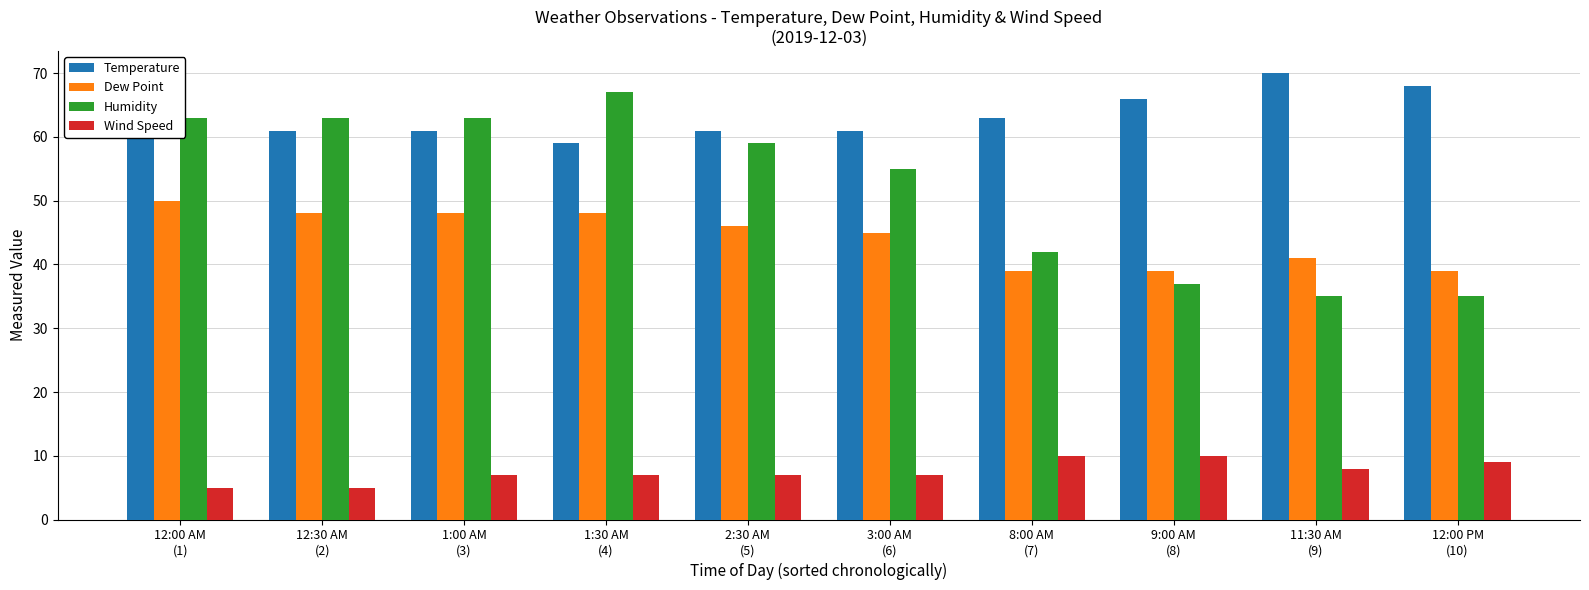

What is the greatest value displayed?

70